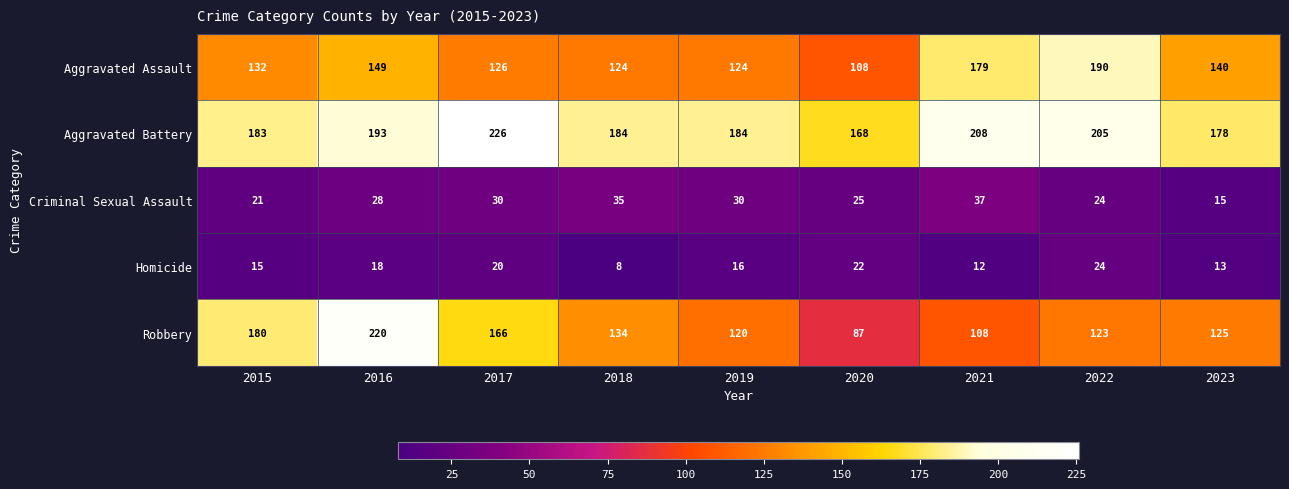

At which category does the chart reach its peak across all series?

2017